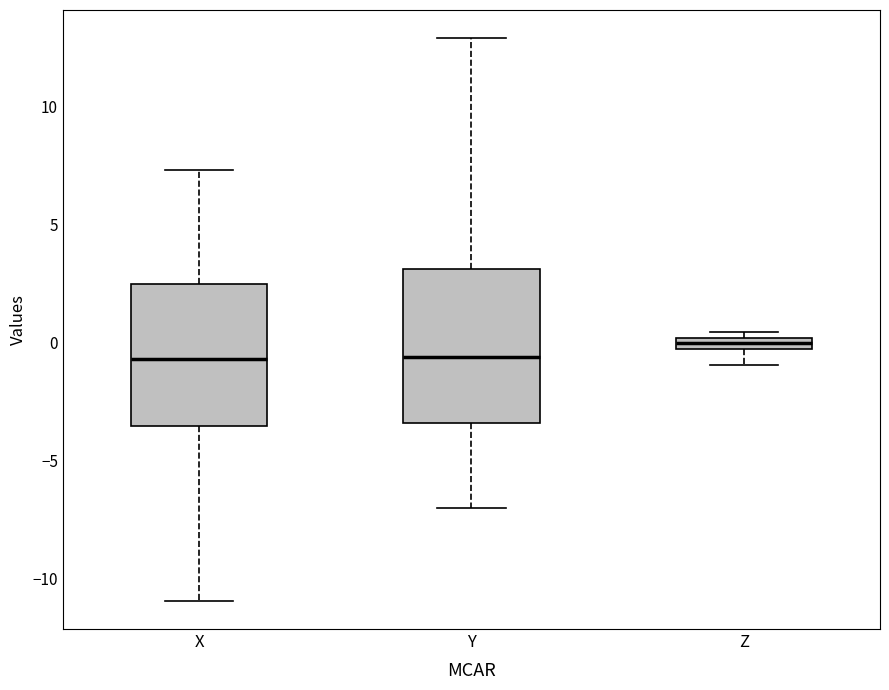

Where does the median line of the box for X sit on the y-axis? The values are not printed on the chart, so give them approximately, as read against the axis.

-0.5